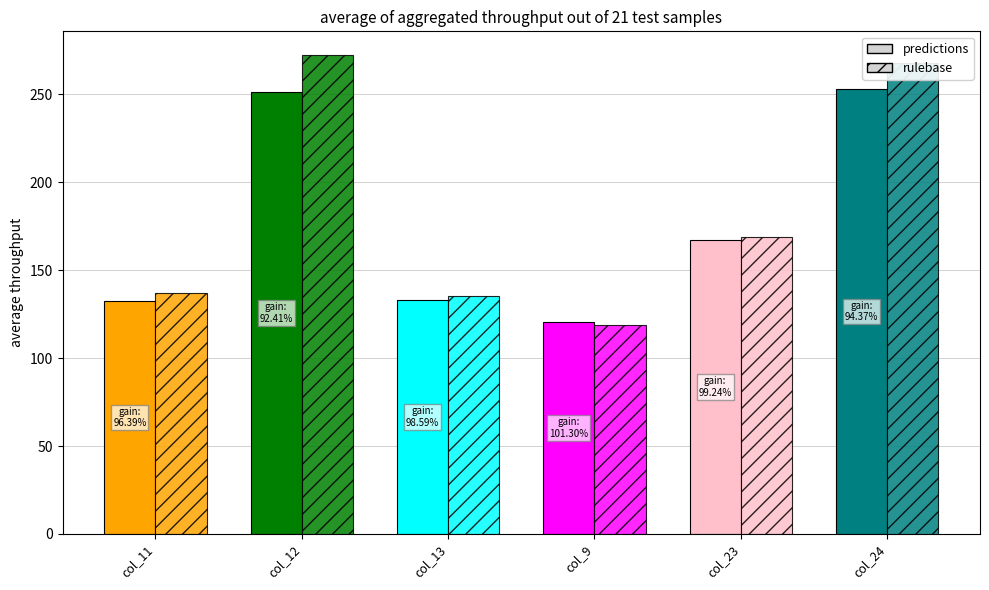

What is the value of the predictions bar at the 6th from the left?

252.8